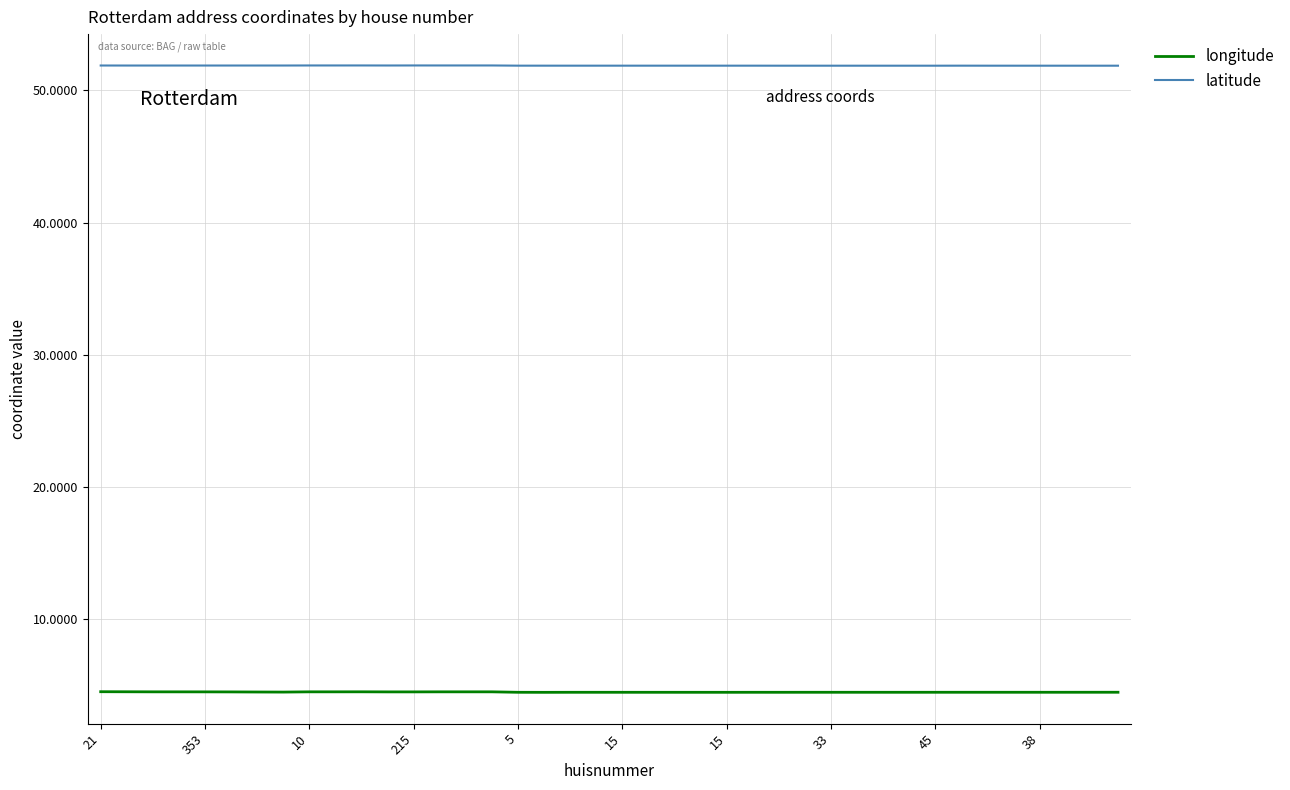

What is the minimum value for longitude?

4.4